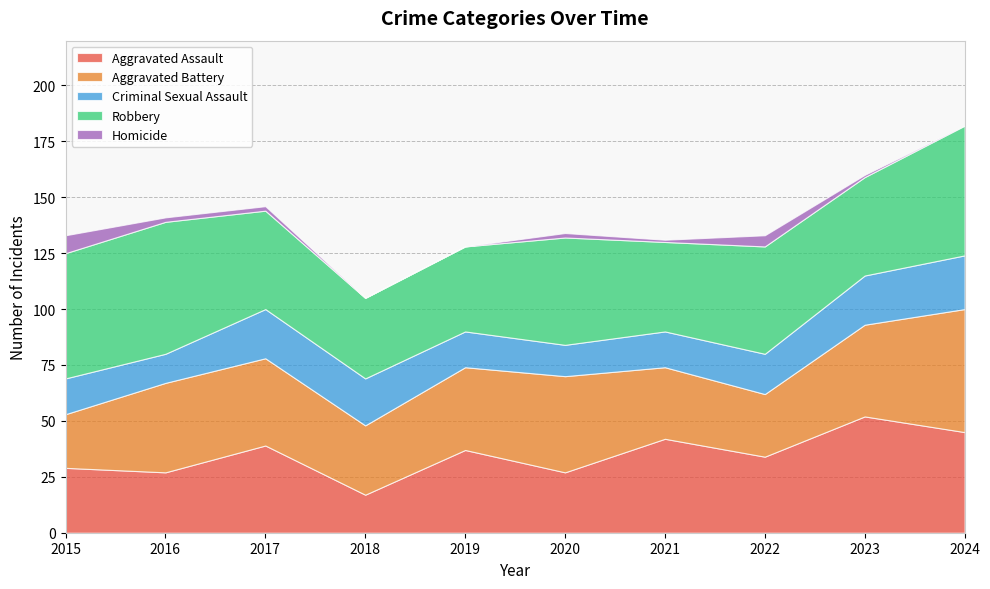

Reading right to left, transcribe all the data shown in this chart.

Aggravated Assault: 2024=45	2023=52	2022=34	2021=42	2020=27	2019=37	2018=17	2017=39	2016=27	2015=29
Aggravated Battery: 2024=55	2023=41	2022=28	2021=32	2020=43	2019=37	2018=31	2017=39	2016=40	2015=24
Criminal Sexual Assault: 2024=24	2023=22	2022=18	2021=16	2020=14	2019=16	2018=21	2017=22	2016=13	2015=16
Robbery: 2024=58	2023=44	2022=48	2021=40	2020=48	2019=38	2018=36	2017=44	2016=59	2015=56
Homicide: 2024=0	2023=1	2022=5	2021=1	2020=2	2019=0	2018=0	2017=2	2016=2	2015=8